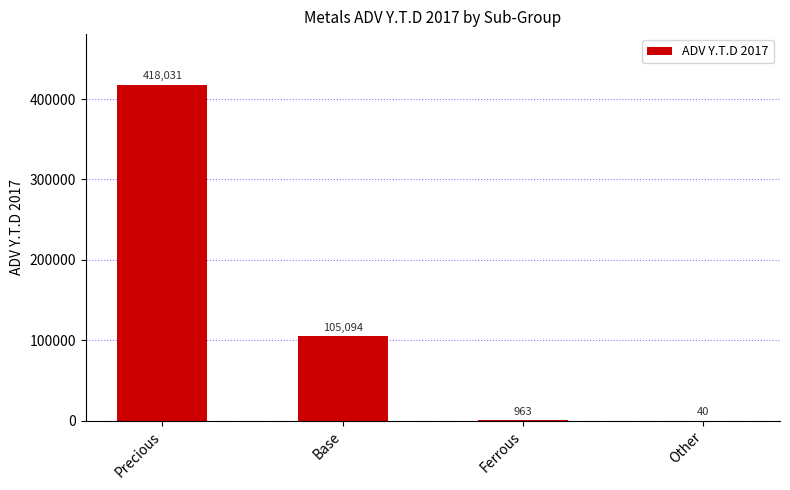

Which category has the highest value across all series?

Precious